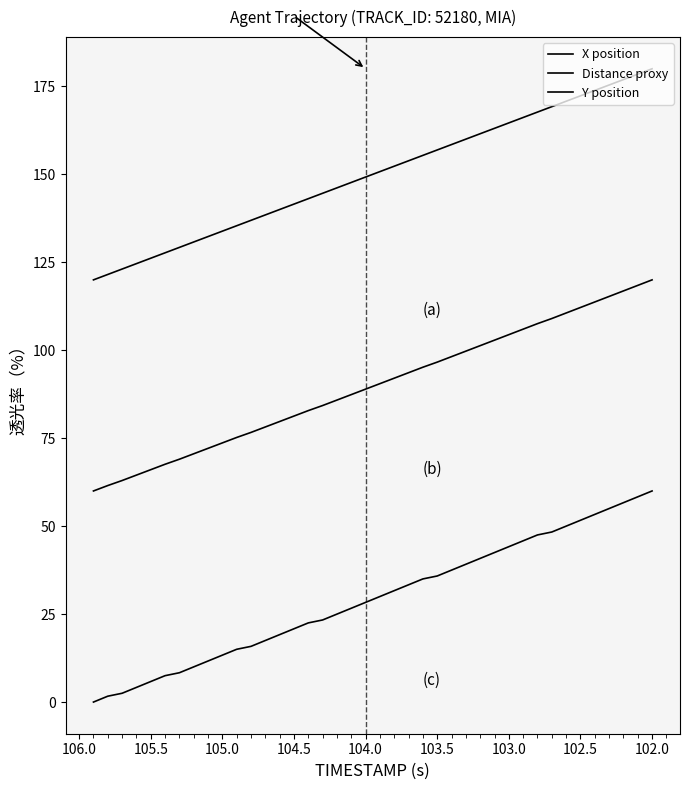

What is the value of the X position point at the 17th from the left?

155.4